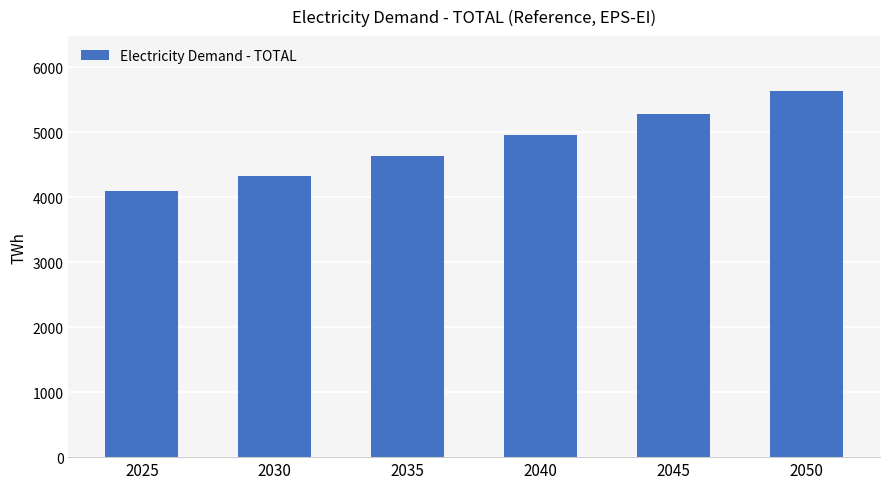

What is the value of the 4th bar from the left?

4961.4